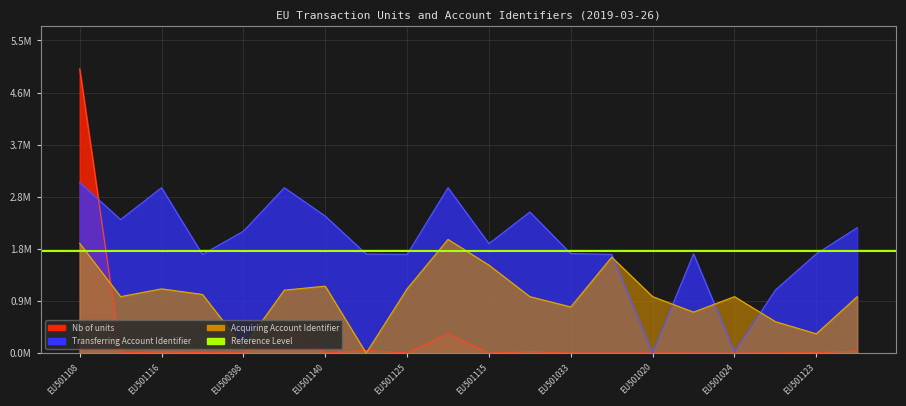

The value of Transferring Account Identifier at EU501140 is 2409916.4. True or false?

True